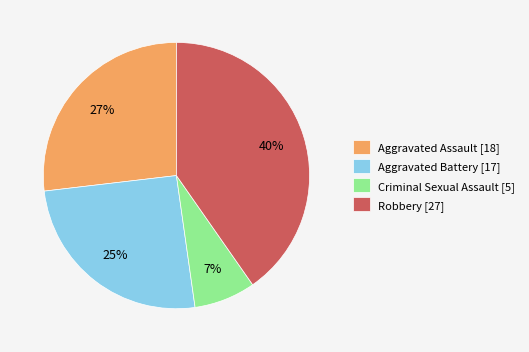

Is it true that Criminal Sexual Assault is 13% of the pie?

False